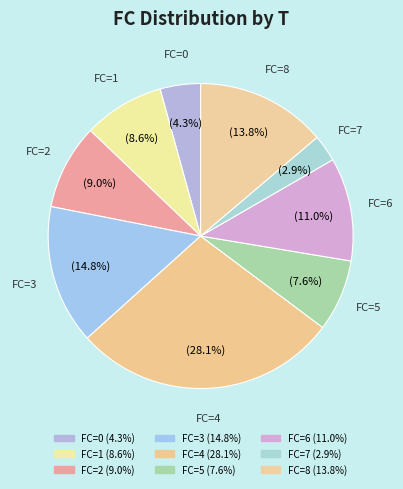

Count the number of slices in the pie.

9